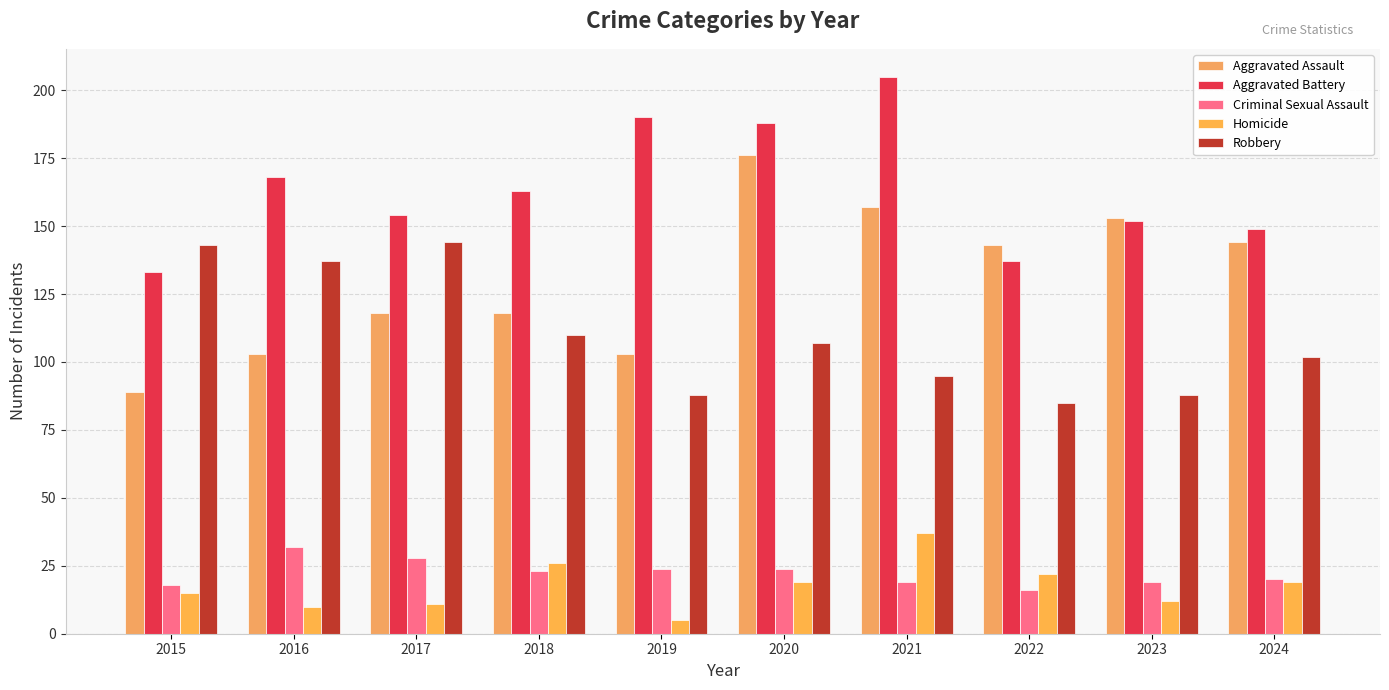

Between 2015 and 2017, which series saw the biggest shift?

Aggravated Assault